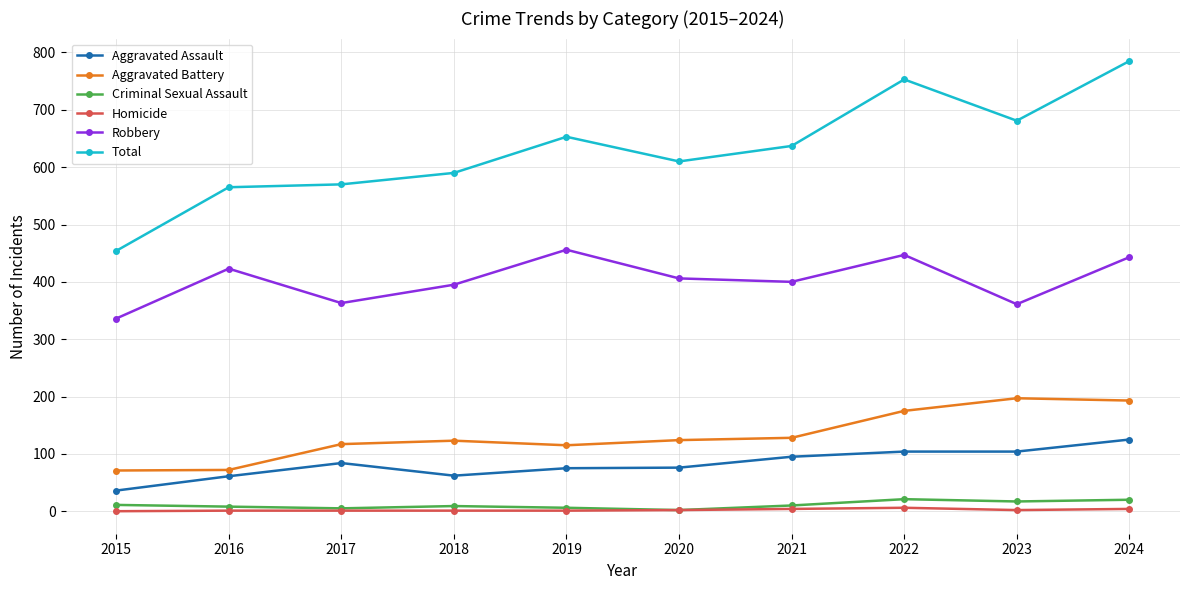

What are all the series names shown in the legend?

Aggravated Assault, Aggravated Battery, Criminal Sexual Assault, Homicide, Robbery, Total